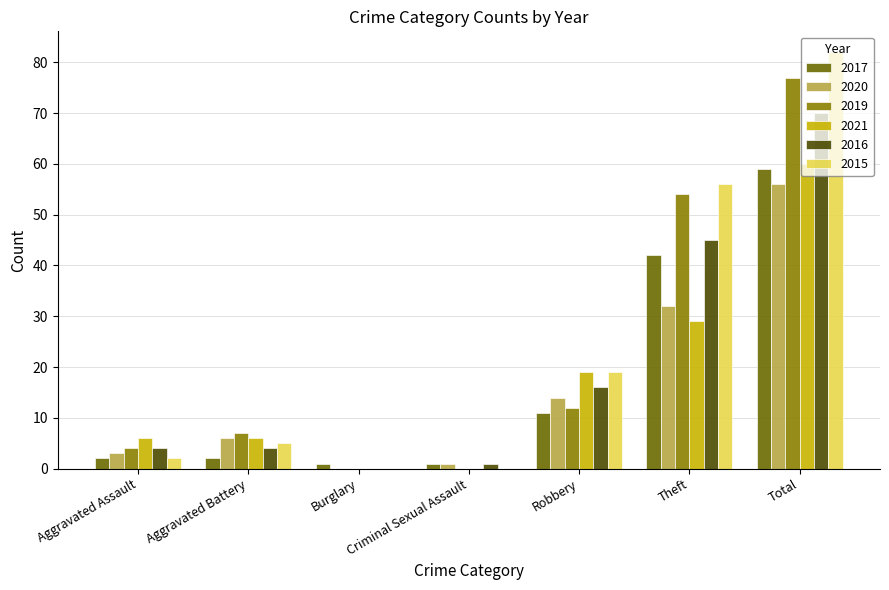

Rank the series by their maximum value, from highest to lowest.

2015, 2019, 2016, 2021, 2017, 2020